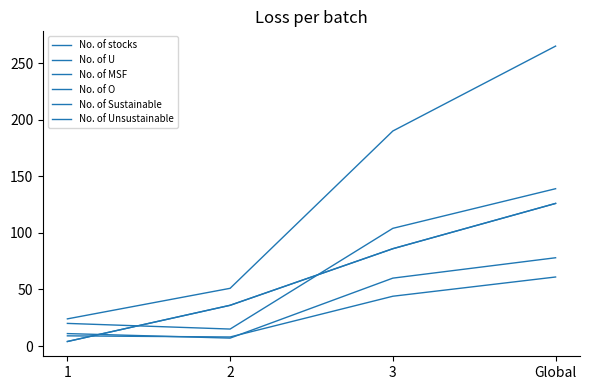

Does the chart display data point markers on the line(s)?

No